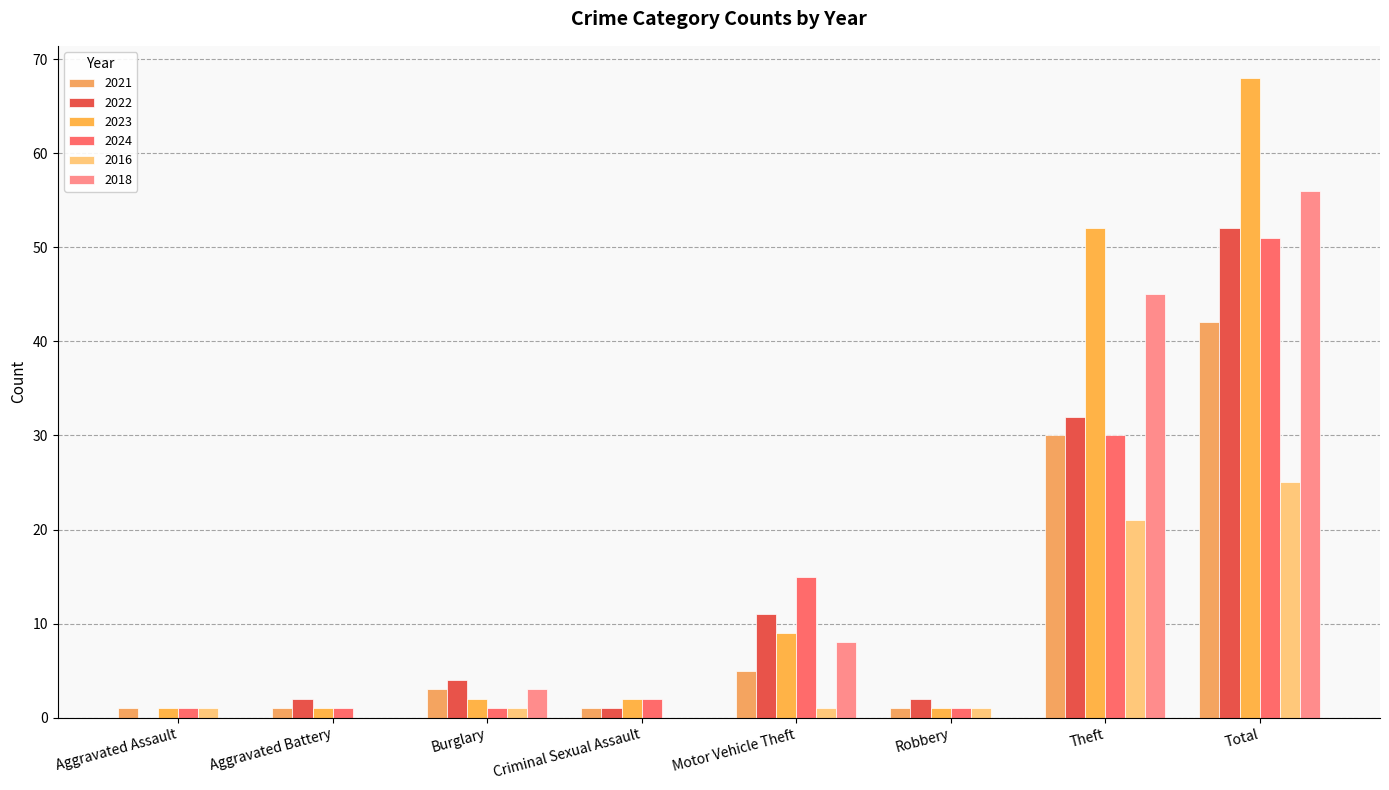

Which has a higher value, Theft or Burglary?

Theft